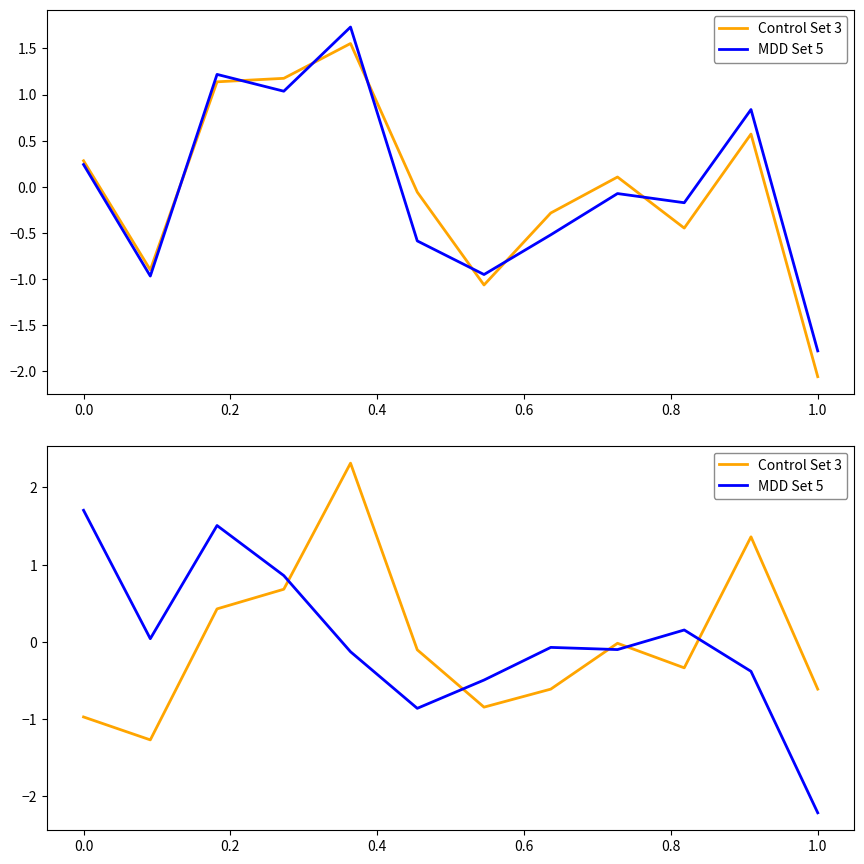

What position from the right is 0.0?

11